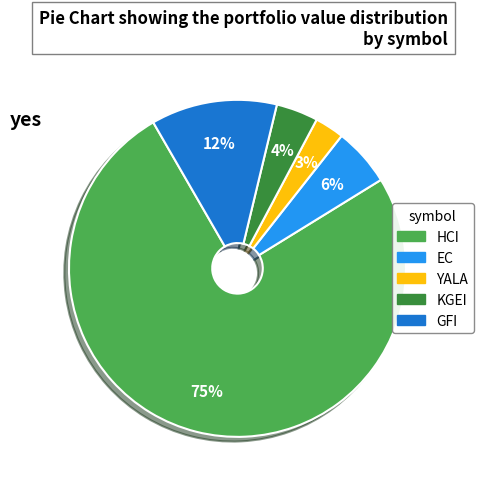

To the nearest percent, what percentage of the pie is EC?

6%